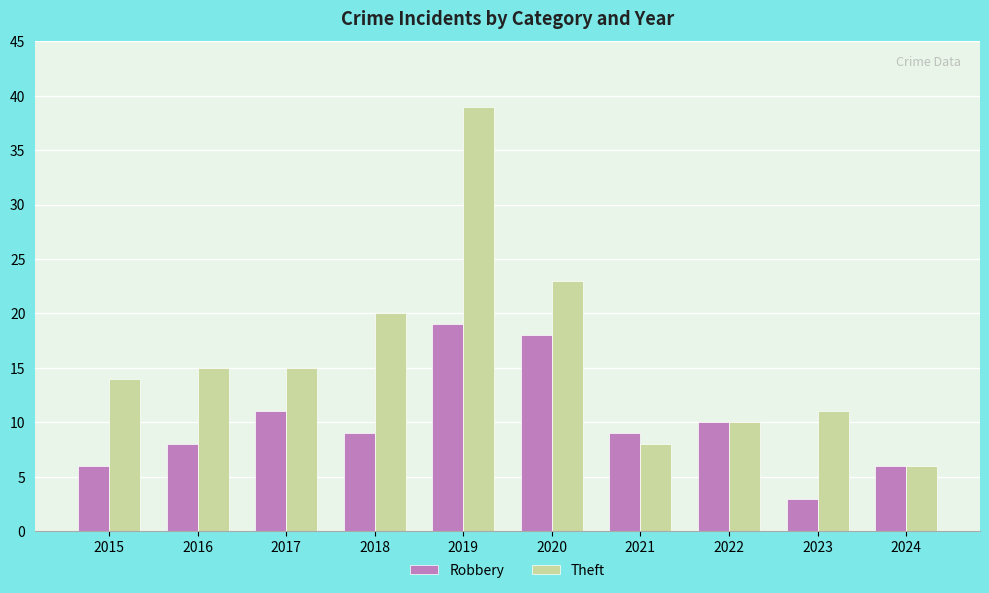

Which series has the largest range (max minus min)?

Theft